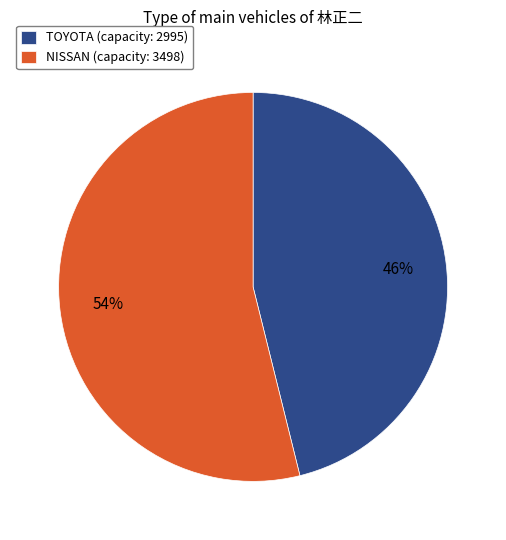

What is the majority slice?

NISSAN